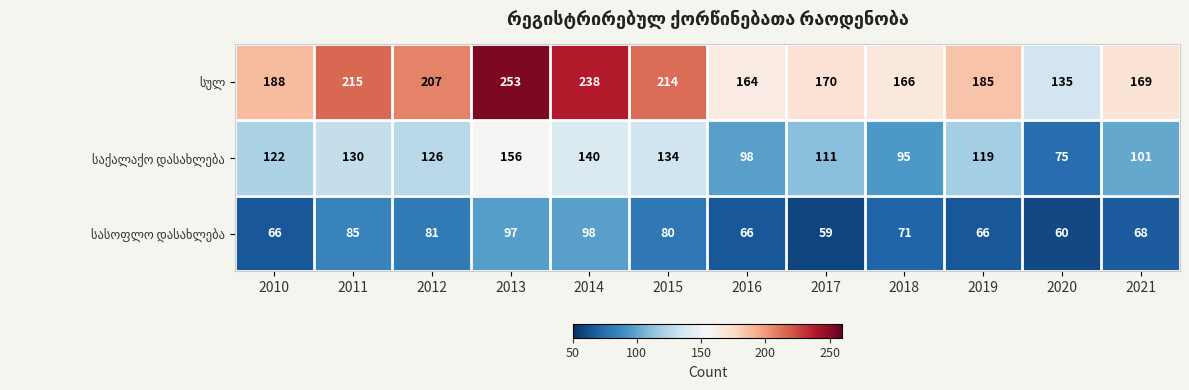

Count the number of data series in this chart.

3